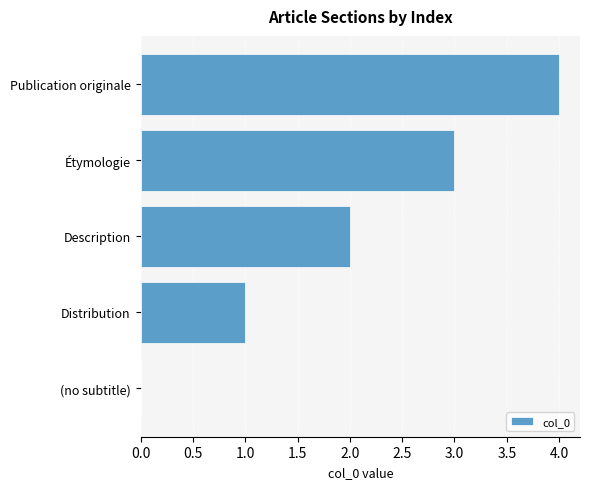

How many values are above zero?

4